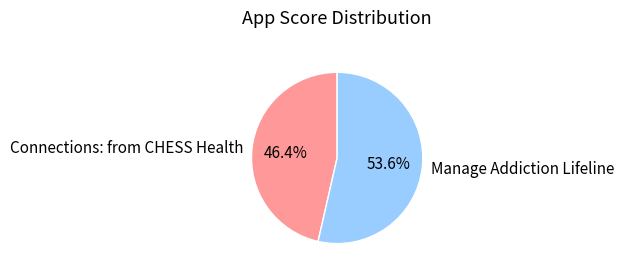

To the nearest percent, what portion does Manage Addiction Lifeline represent?

54%